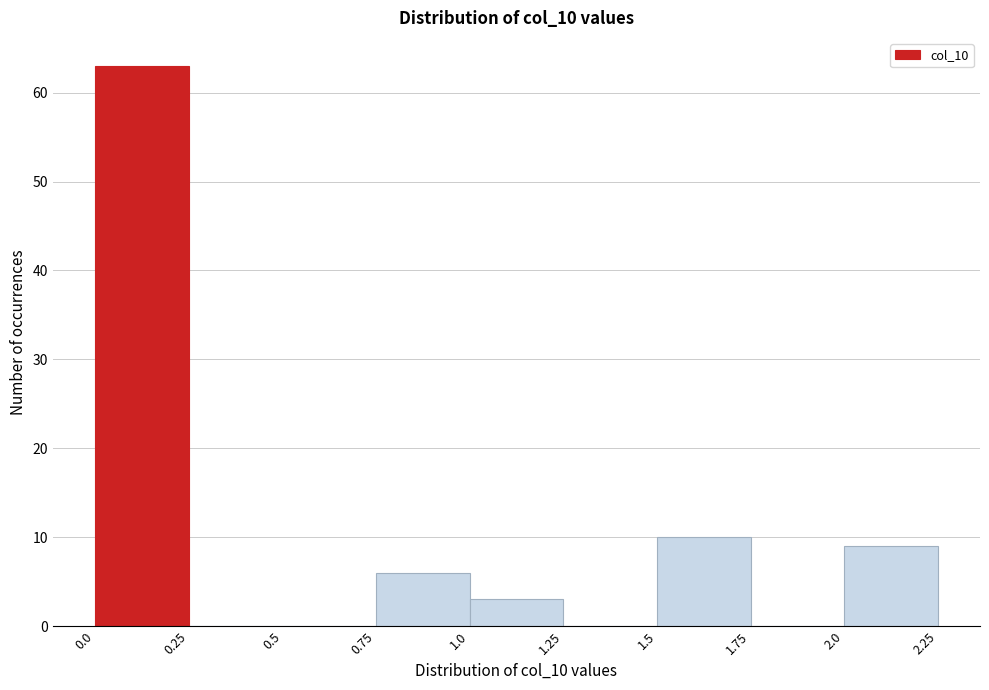

Reading left to right, transcribe this chart: for each bar, give the range it covers on the x-axis and its height. The values are not printed on the chart, so give them approximately, as read against the axis.

0.0 to 0.25: 63
0.25 to 0.5: 0
0.5 to 0.75: 0
0.75 to 1.0: 6
1.0 to 1.25: 3
1.25 to 1.5: 0
1.5 to 1.75: 10
1.75 to 2.0: 0
2.0 to 2.25: 9